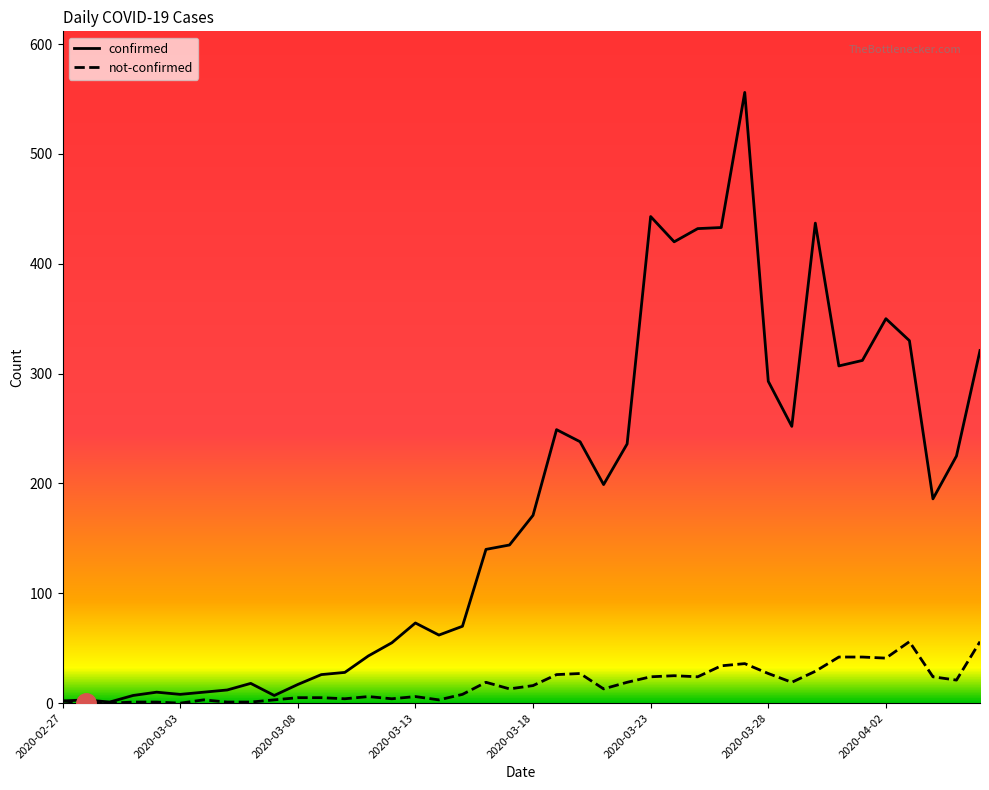

What is the maximum value shown in the chart?

556